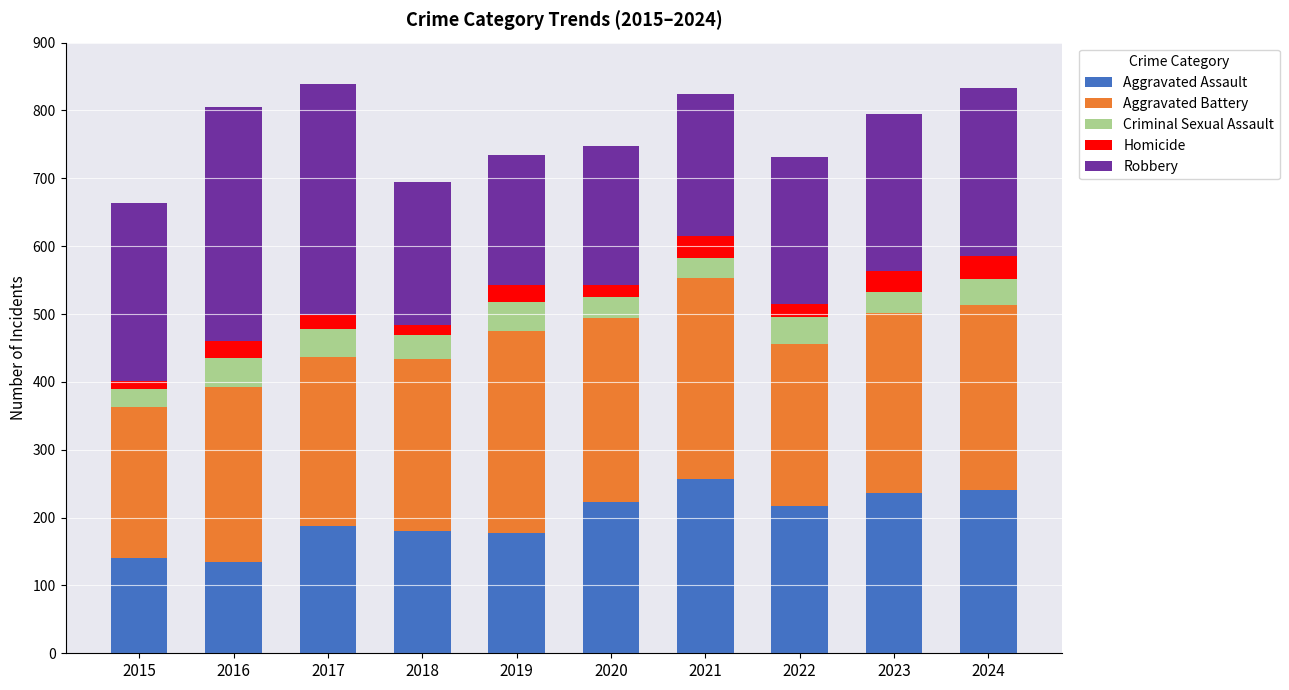

The Aggravated Assault series shows 217 at 2022. True or false?

True